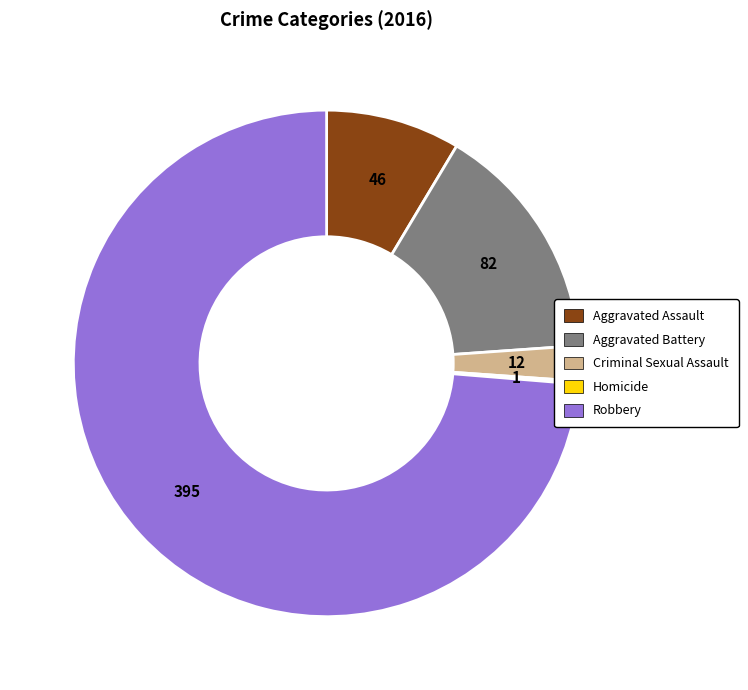

What is the majority slice?

Robbery